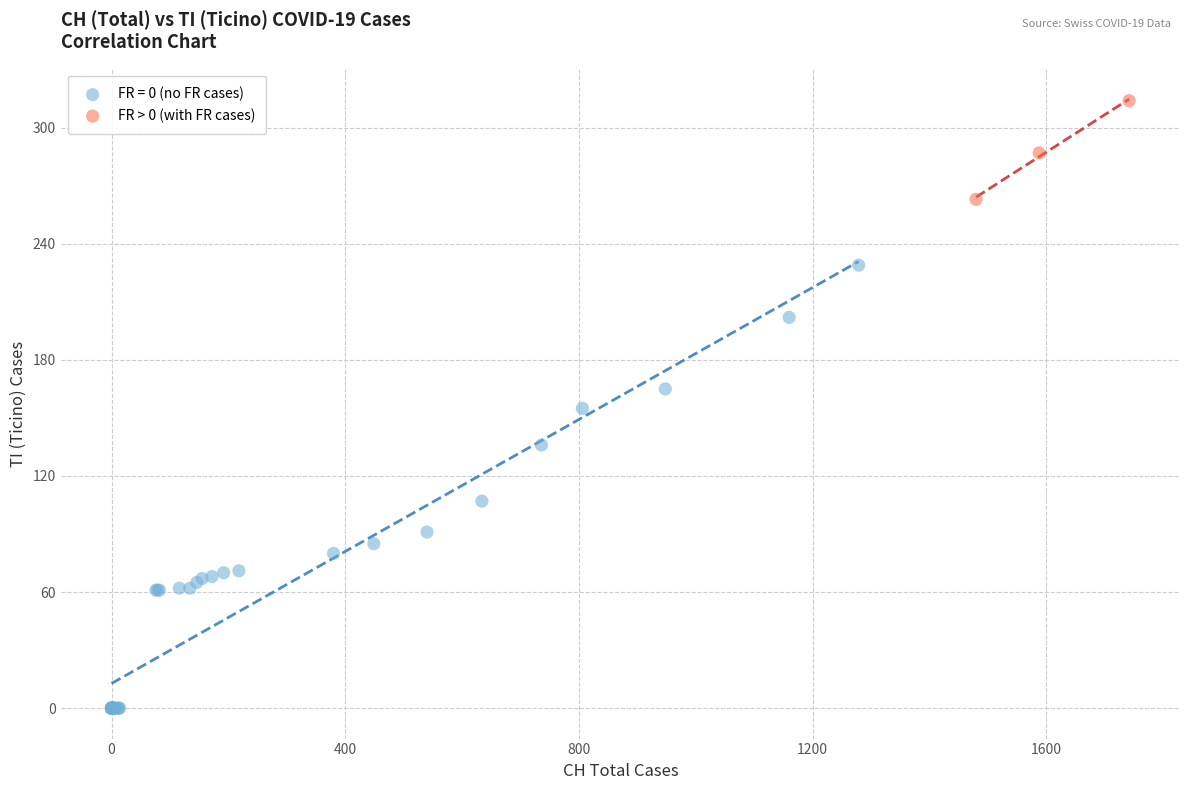

Which series reaches the minimum Y coordinate?

FR = 0 (no FR cases)